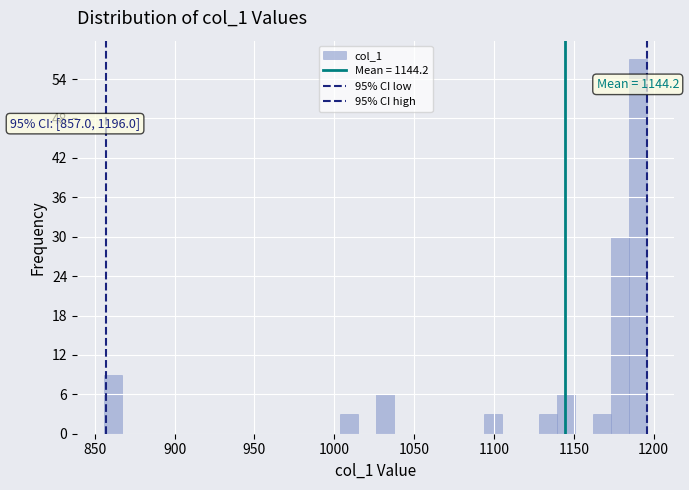

Read against the x-axis, roughly where is the centre of the tallest bar?

1190